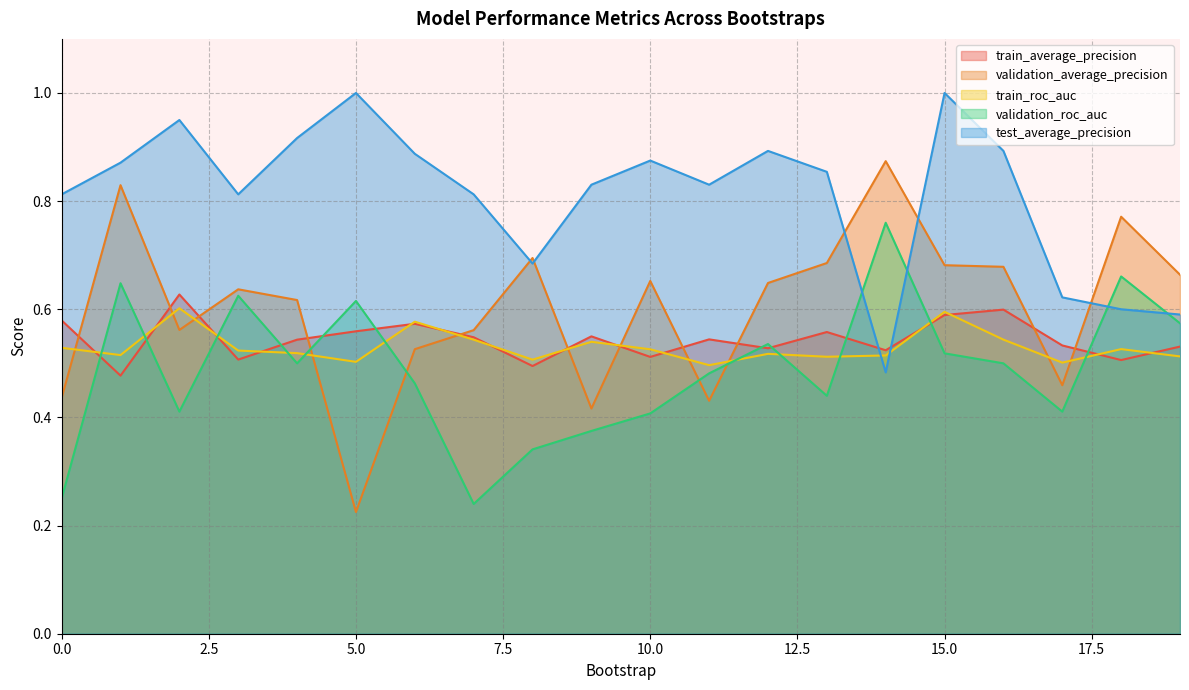

The validation_average_precision series shows 0.4 at 16. True or false?

False